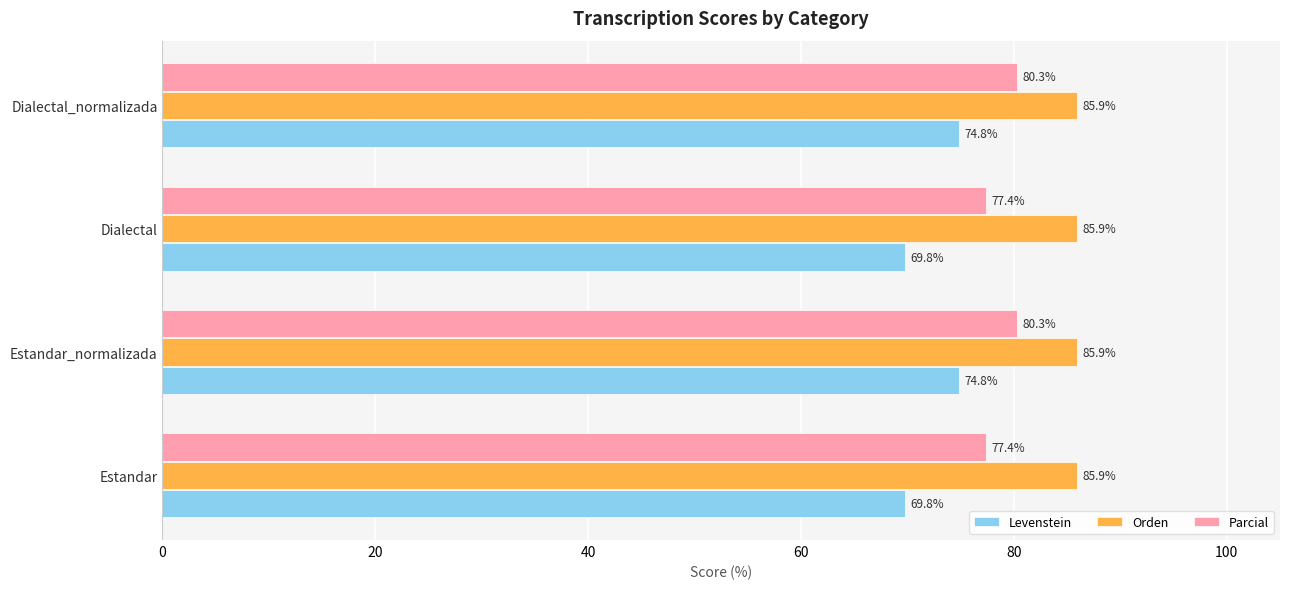

What is the maximum value for Levenstein?

74.8